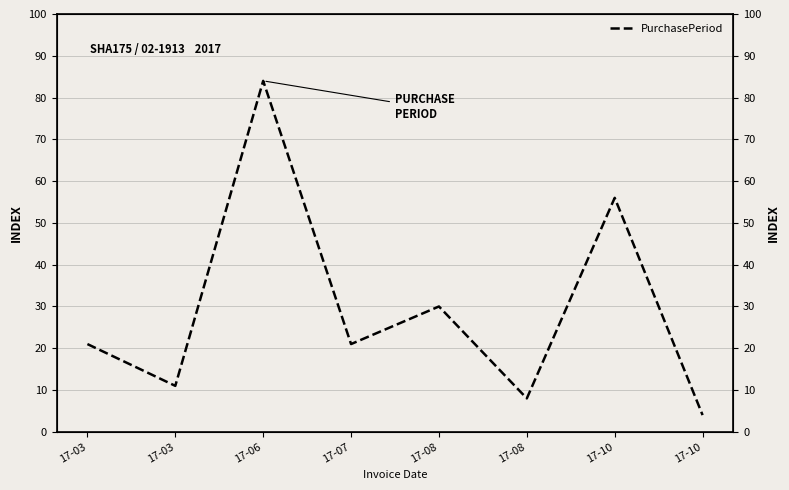

What is the approximate value at 17-03, to the nearest 5?

10